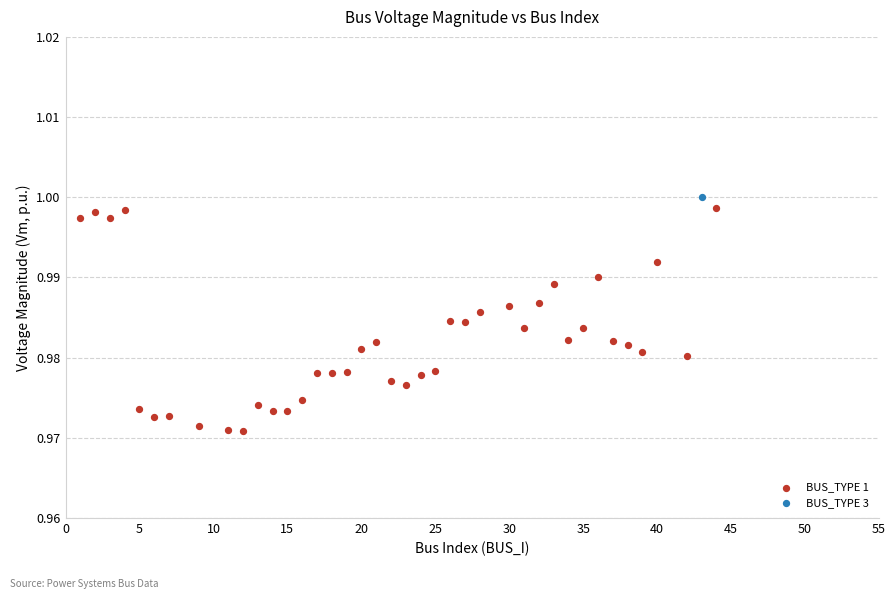

What are all the series names shown in the legend?

BUS_TYPE 1, BUS_TYPE 3